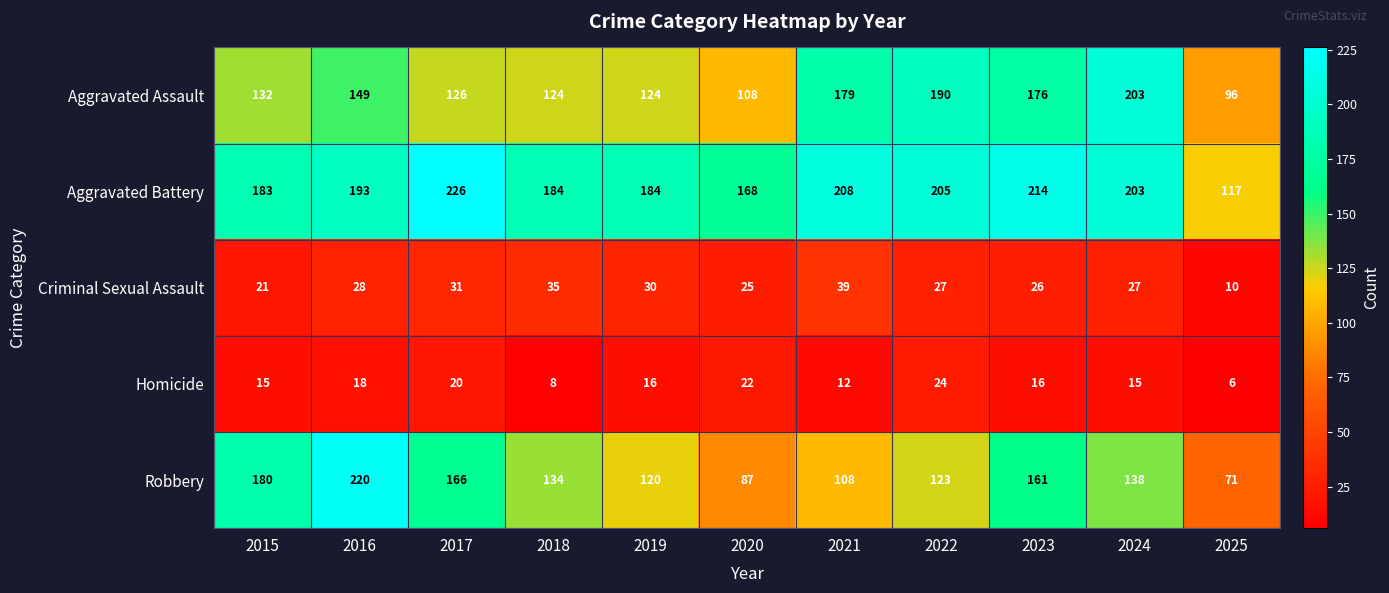

At which category is the sum across all series the highest?

2016